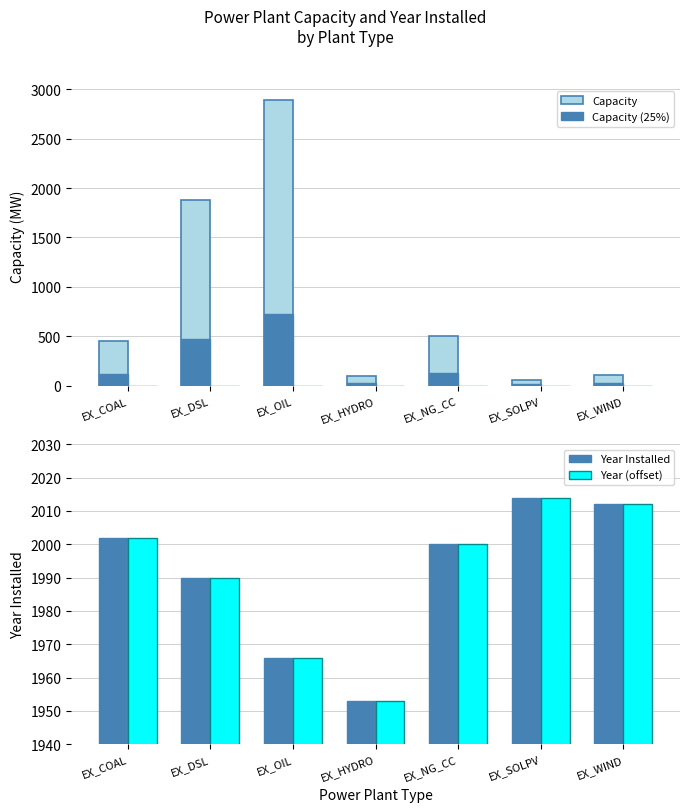

How many categories are shown in the chart?

7